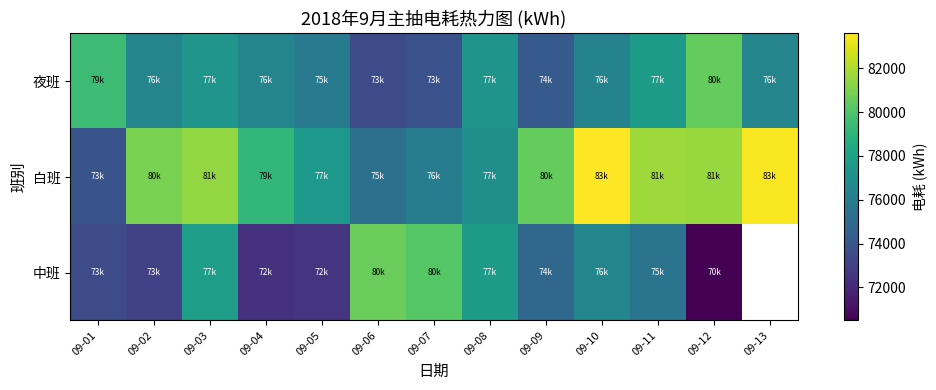

Which series has the largest range (max minus min)?

中班